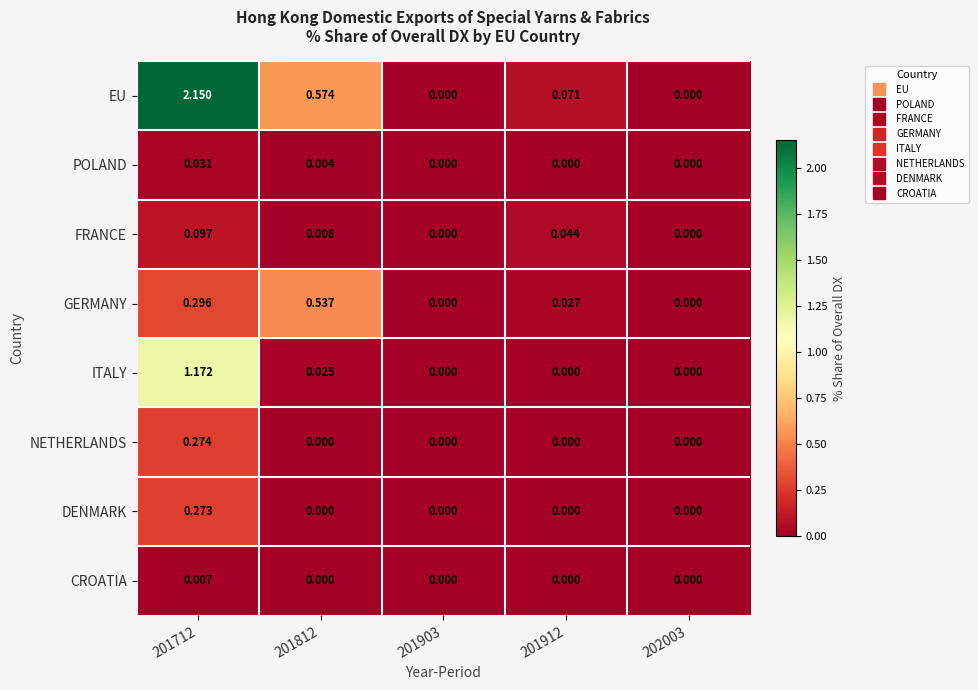

Which series has the largest total across all categories?

EU